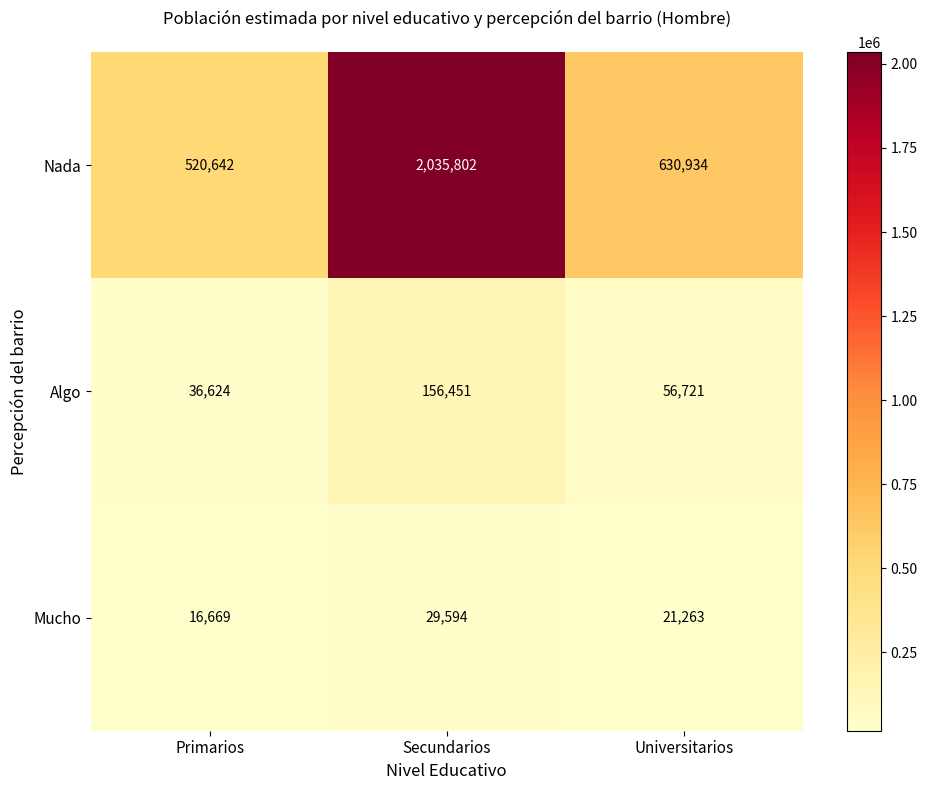

Read the Mucho value at Primarios, to the nearest 100.

16700